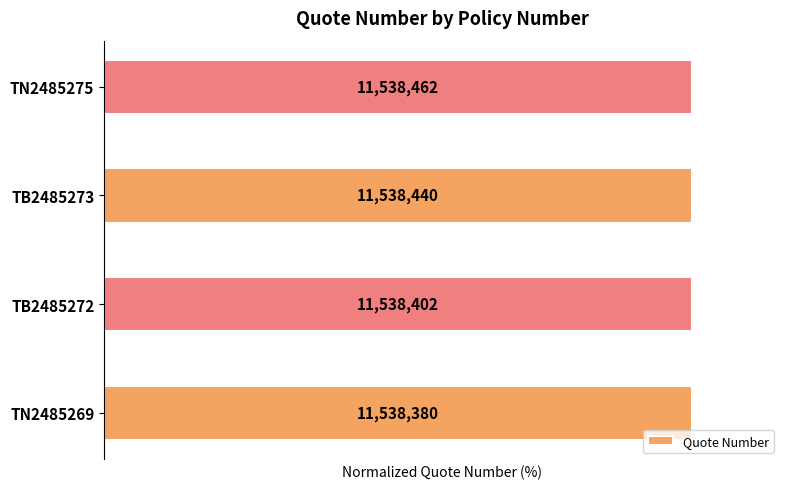

Are the bars horizontal?

Yes